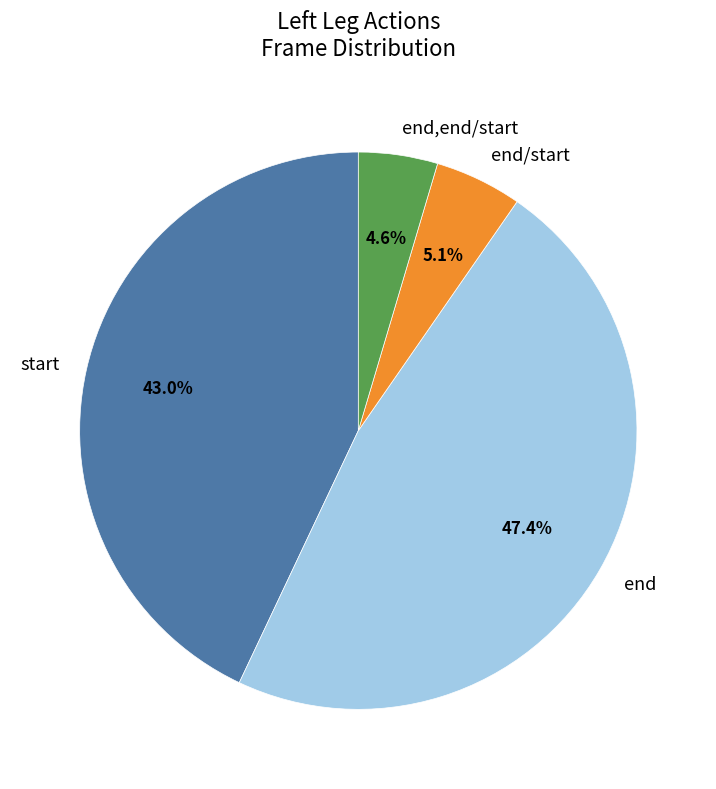

What is the largest slice in the pie chart?

end